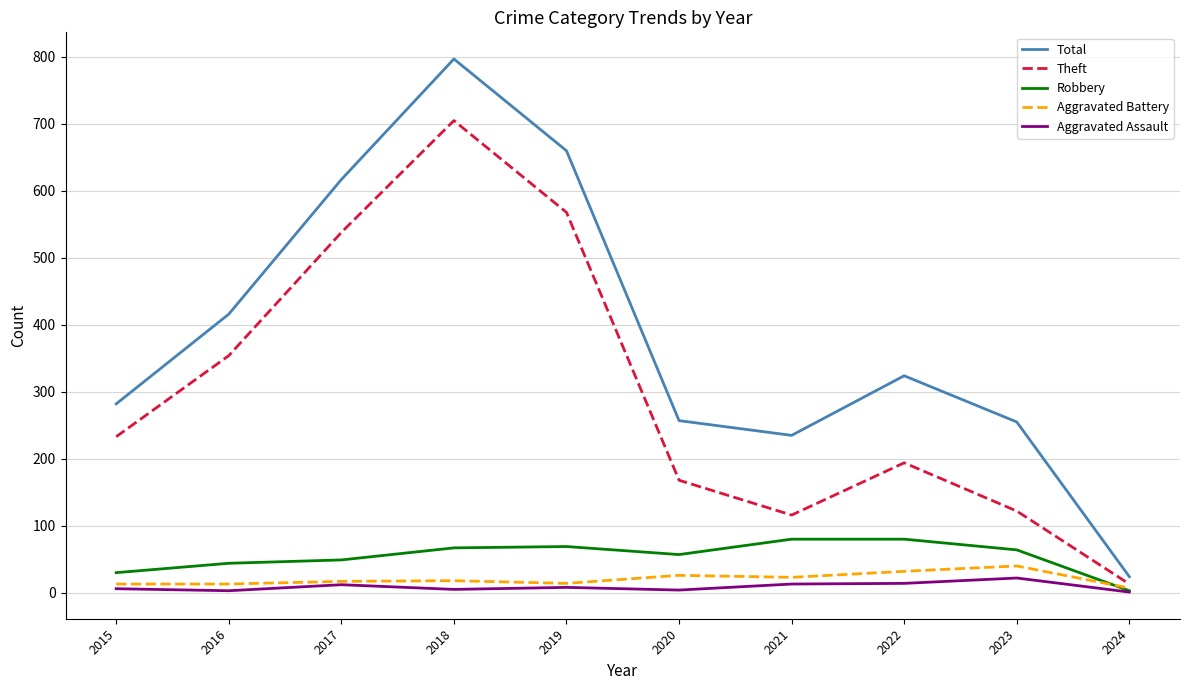

The Total series shows 617 at 2017. True or false?

True